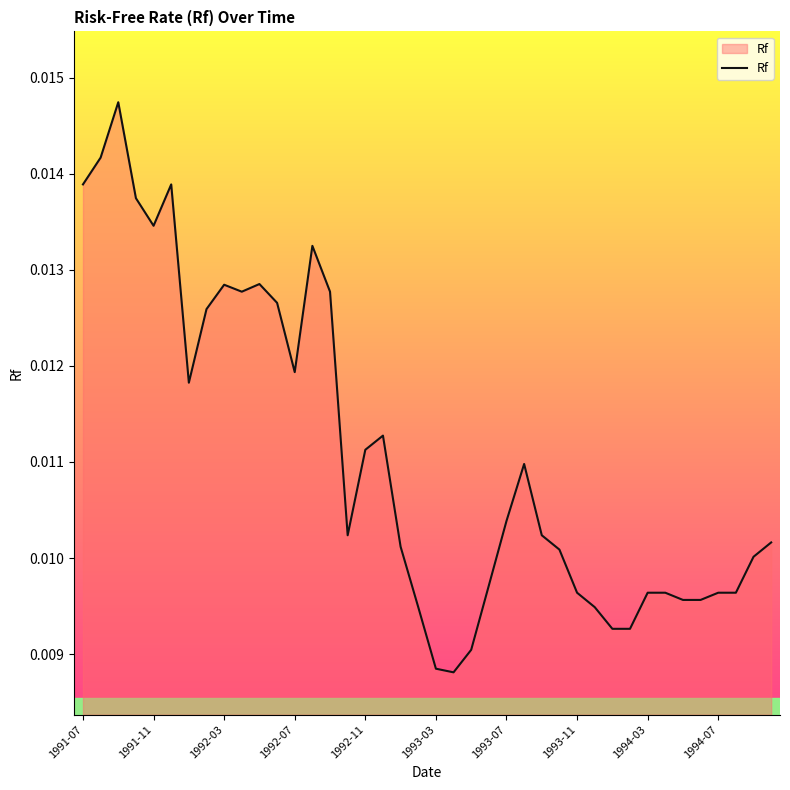

How many distinct data groups are displayed?

1